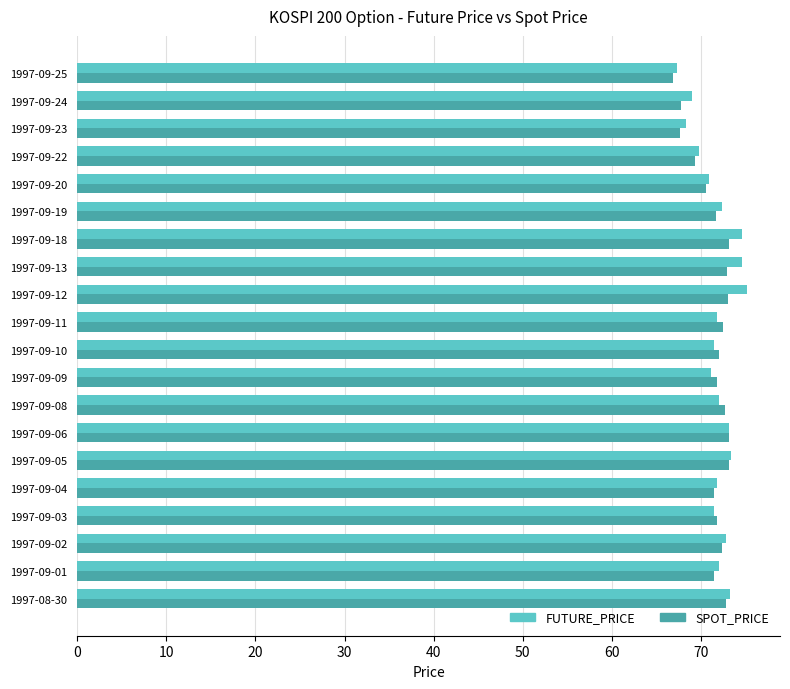

Which series has the largest range (max minus min)?

FUTURE_PRICE